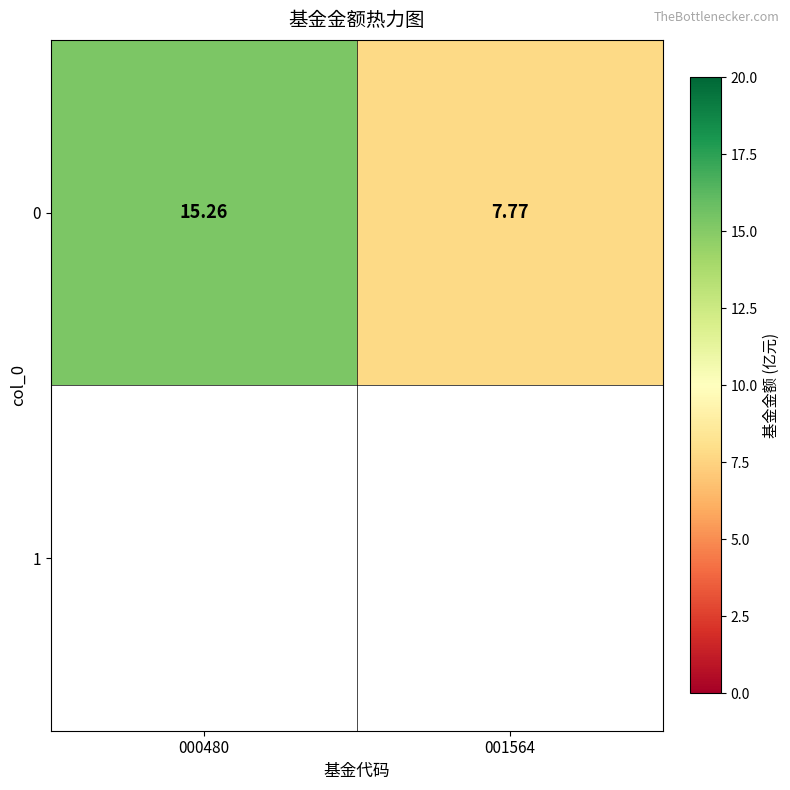

At which category does the chart reach its peak across all series?

000480